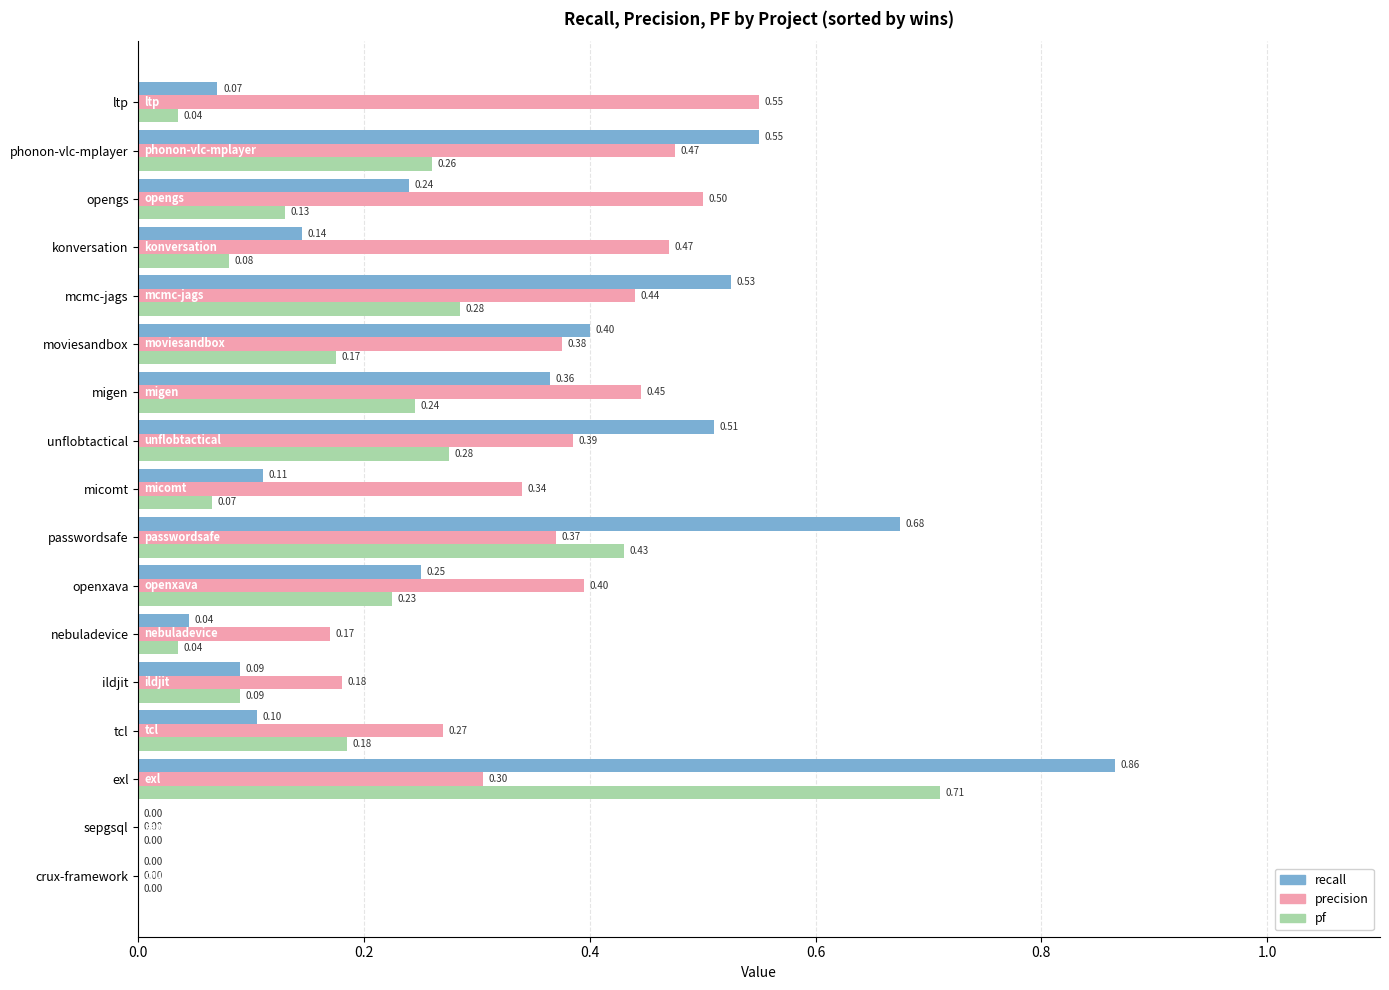

At which label does recall reach its peak?

exl